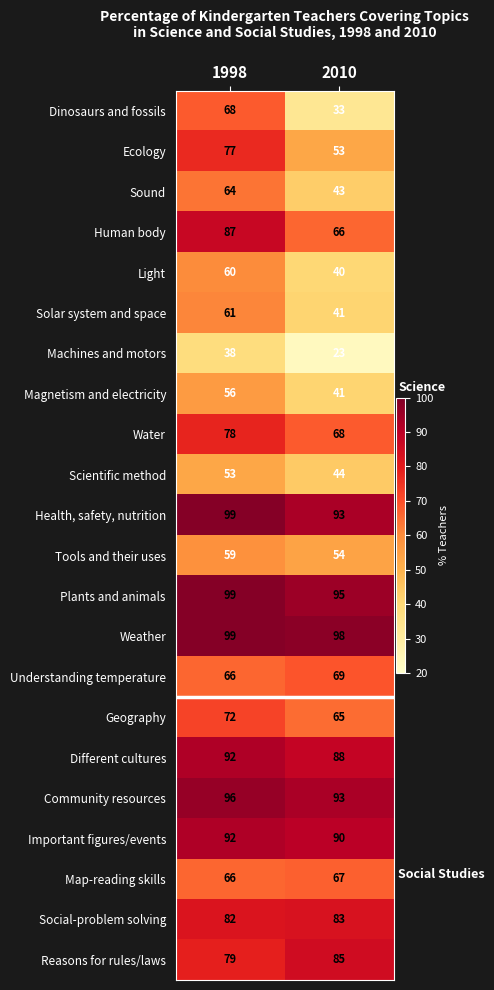

List the labels in order of Tools and their uses value, largest first.

1998, 2010